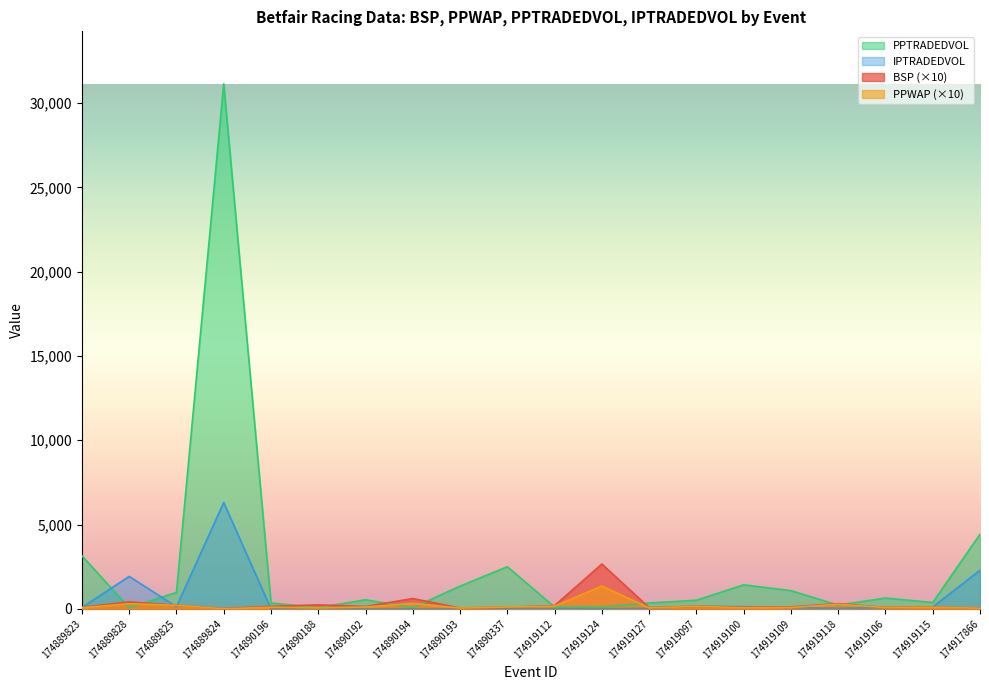

Between 174890188 and 174919112, which is larger?

174890188